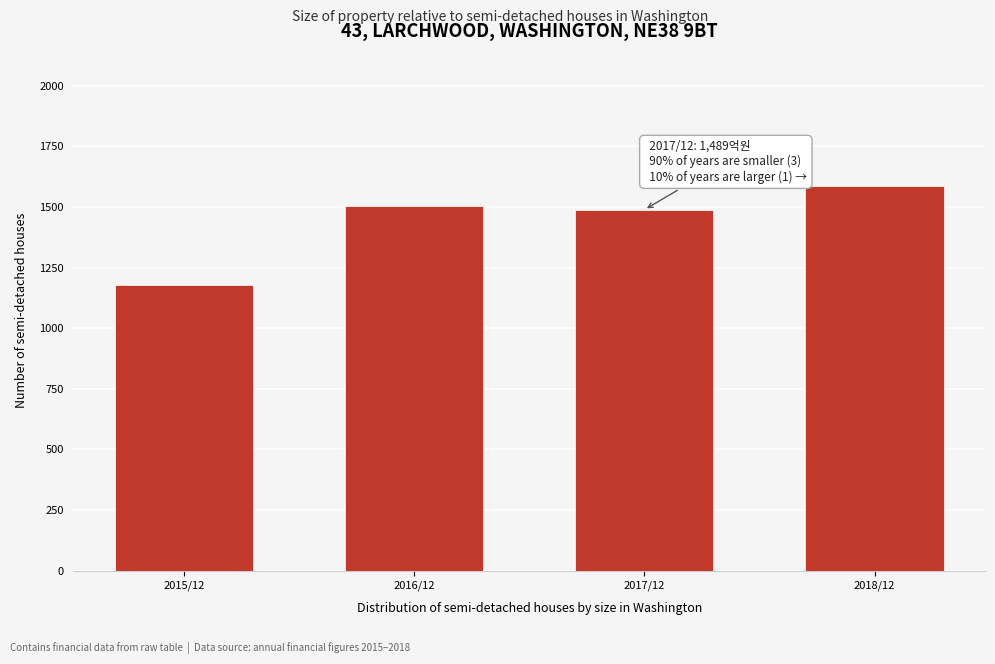

Reading left to right, list all the values displayed in this chart.

2015/12=1178	2016/12=1503	2017/12=1489	2018/12=1589